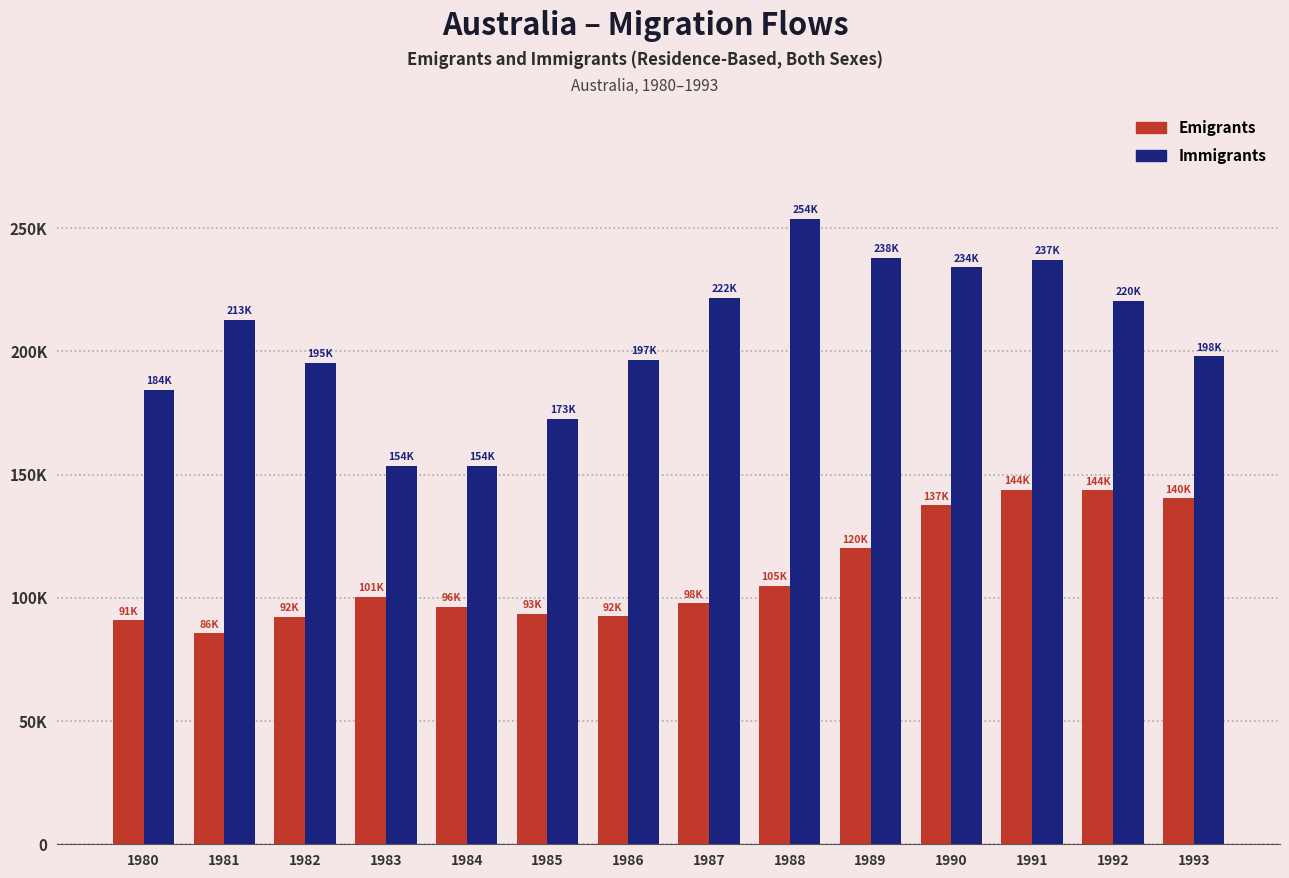

At which category is the sum across all series the highest?

1991